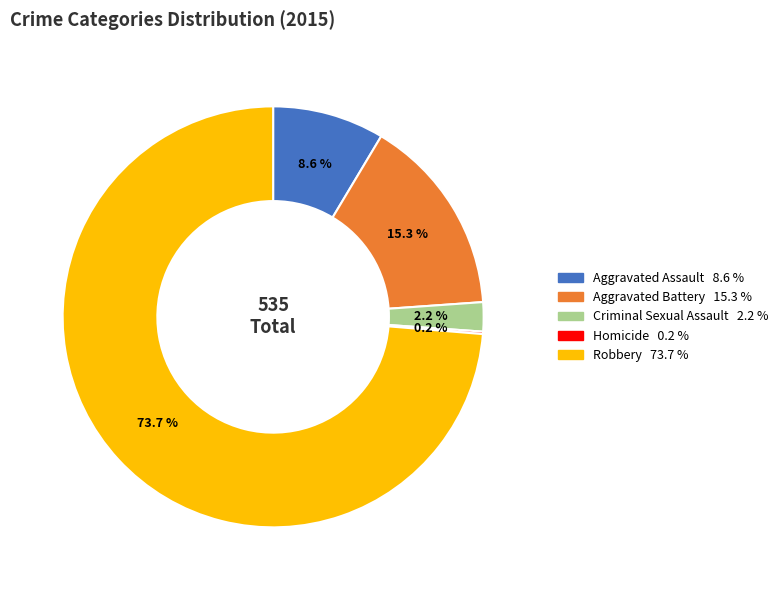

Between Aggravated Assault and Robbery, which is larger?

Robbery